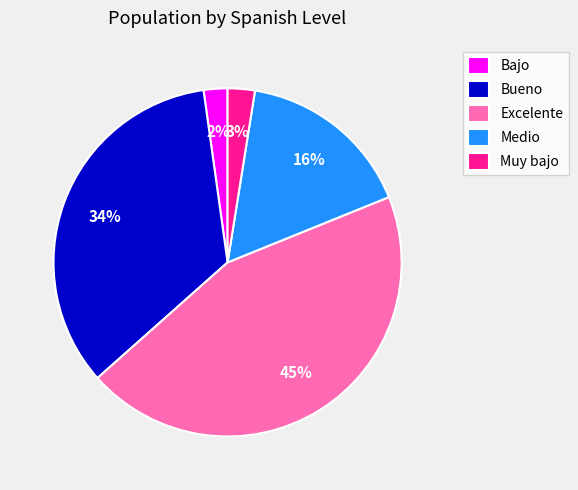

The Bueno slice represents 34% of the pie. True or false?

True